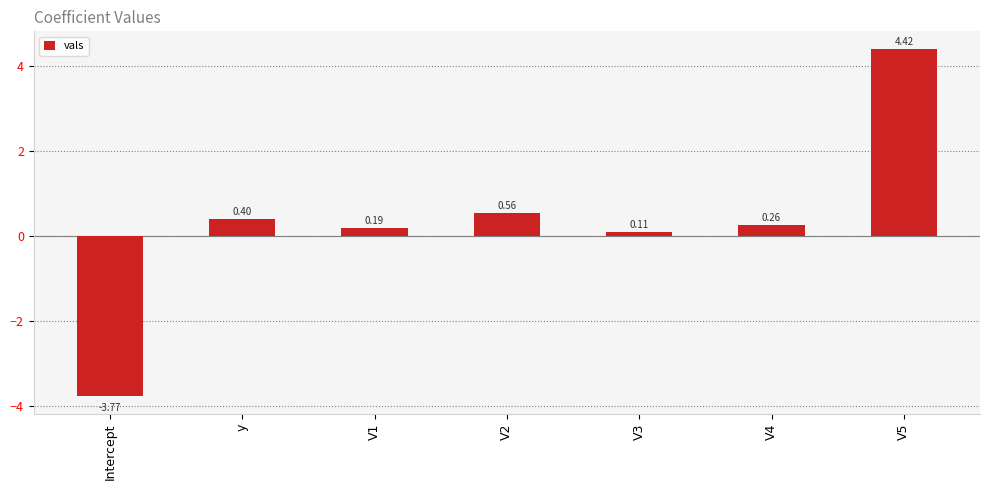

Count the number of values greater than 0.

6